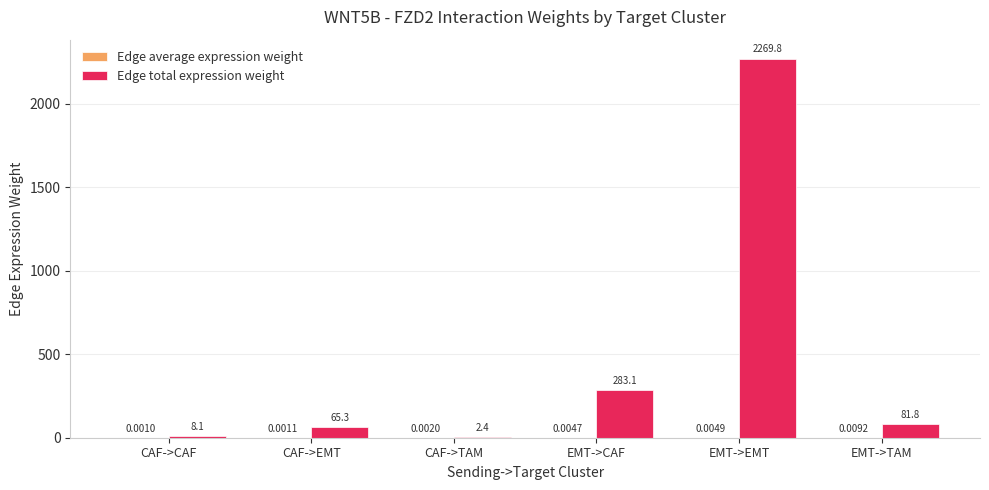

Which category has the highest value across all series?

EMT->EMT